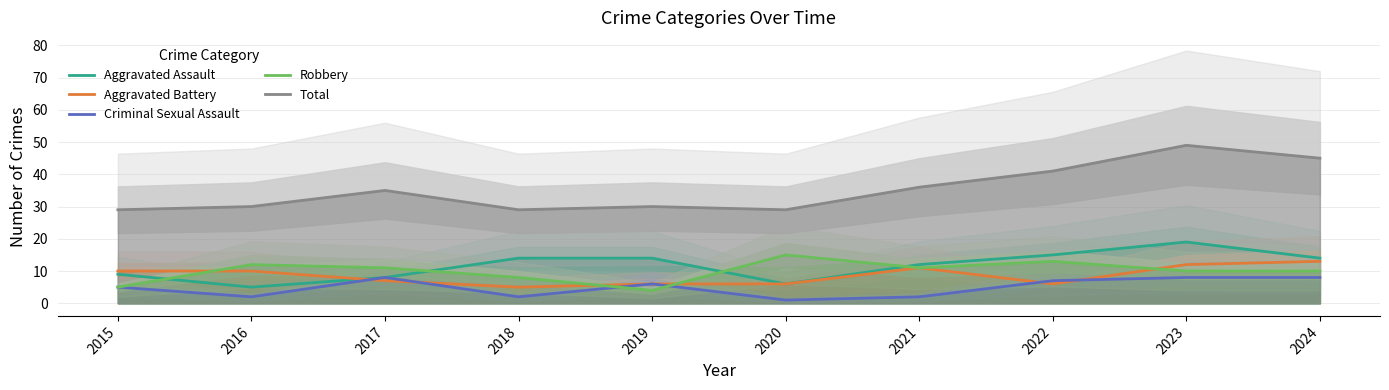

Does the chart display data point markers on the line(s)?

No